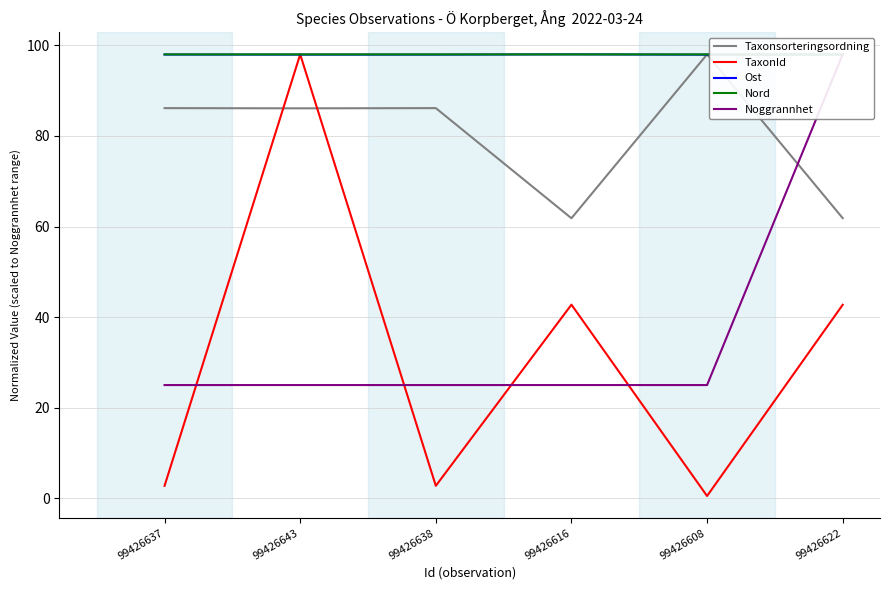

At which category is the sum across all series the highest?

99426643